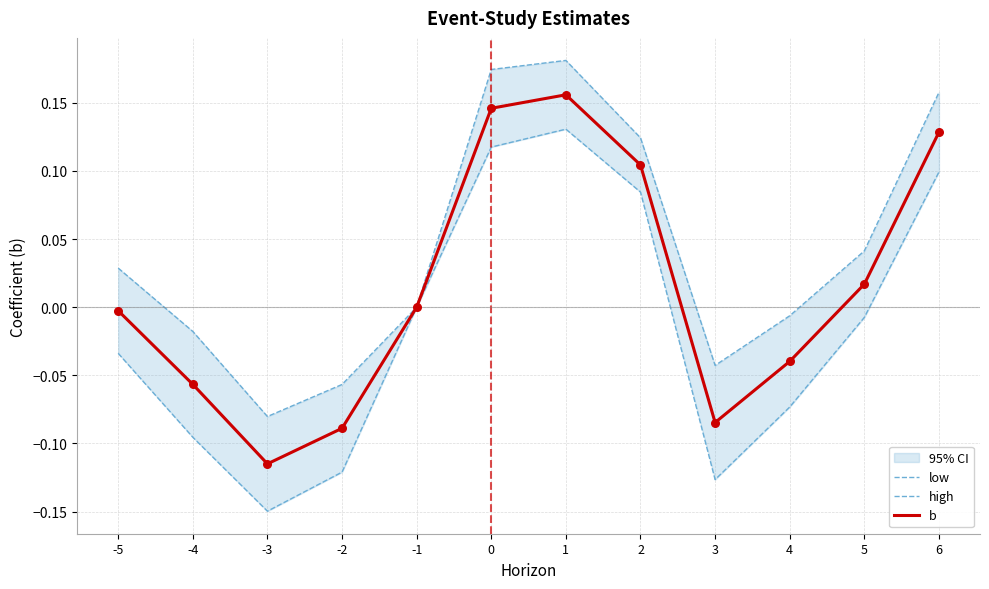

Which series has the largest Y range (max minus min)?

low